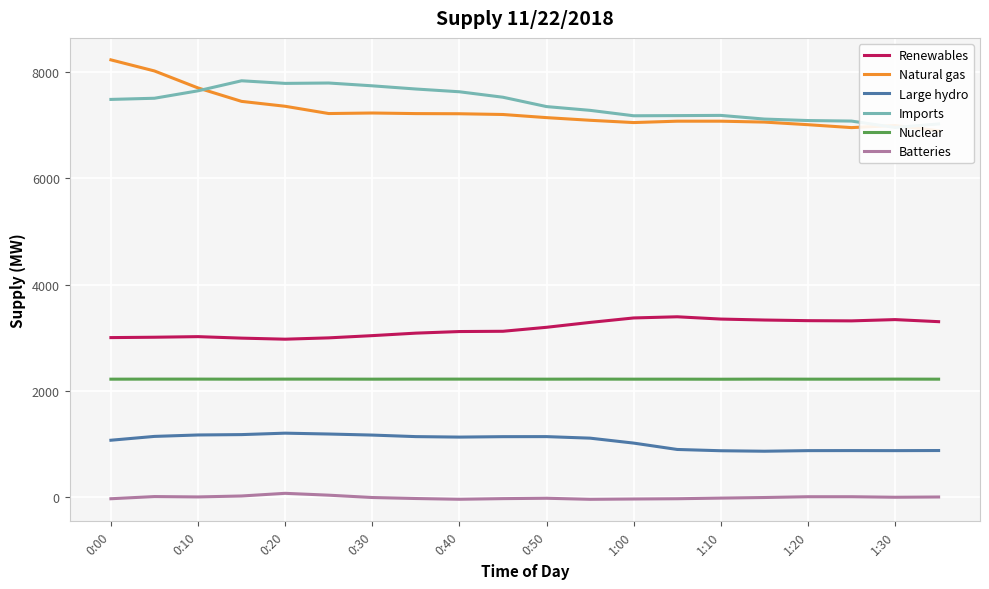

Which label corresponds to the largest value in the chart?

0:00